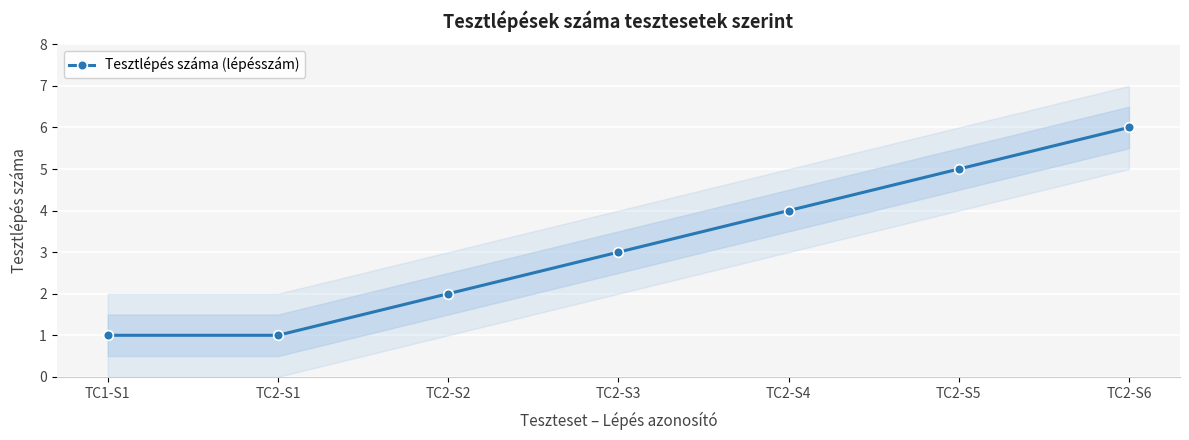

At which category does the chart reach its minimum across all series?

TC1-S1